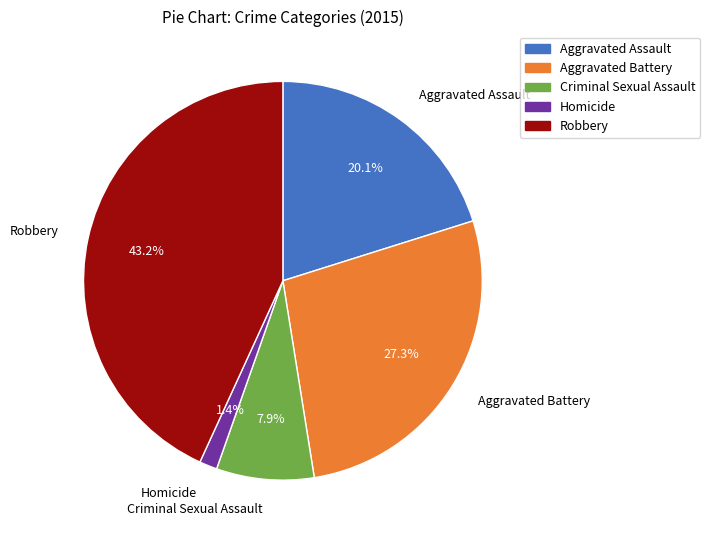

To the nearest percent, what is the difference between the Criminal Sexual Assault and Aggravated Assault slice percentages?

12%